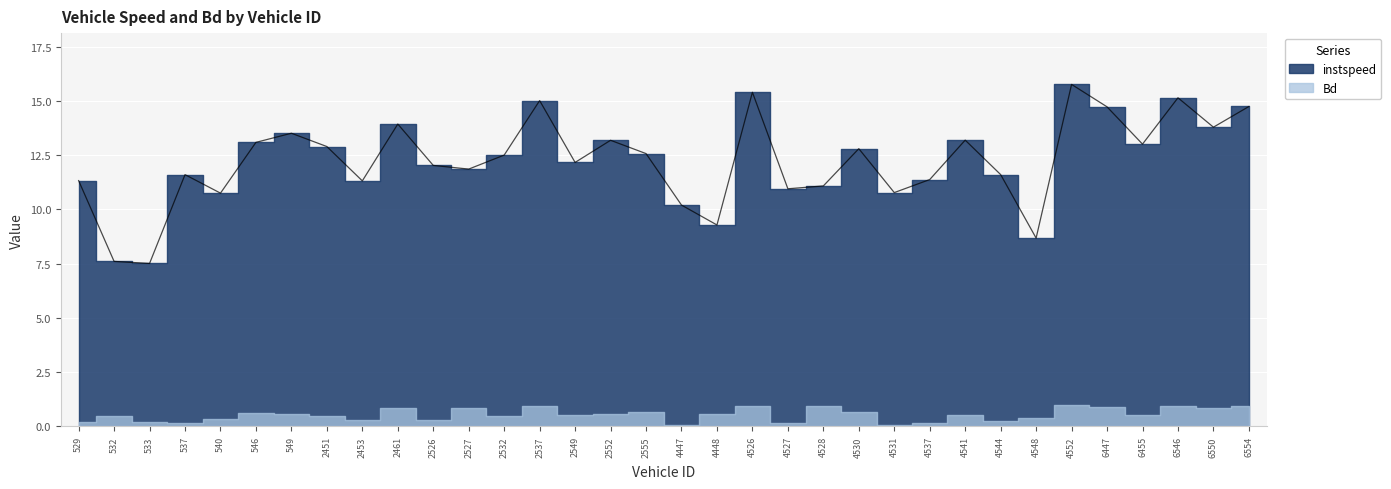

List the labels in order of value, largest first.

4552, 4526, 6546, 2537, 6554, 6447, 2461, 6550, 549, 4541, 2552, 546, 6455, 2451, 4530, 2555, 2532, 2549, 2526, 2527, 4544, 537, 4537, 529, 2453, 4528, 4527, 4531, 540, 4447, 4448, 4548, 532, 533